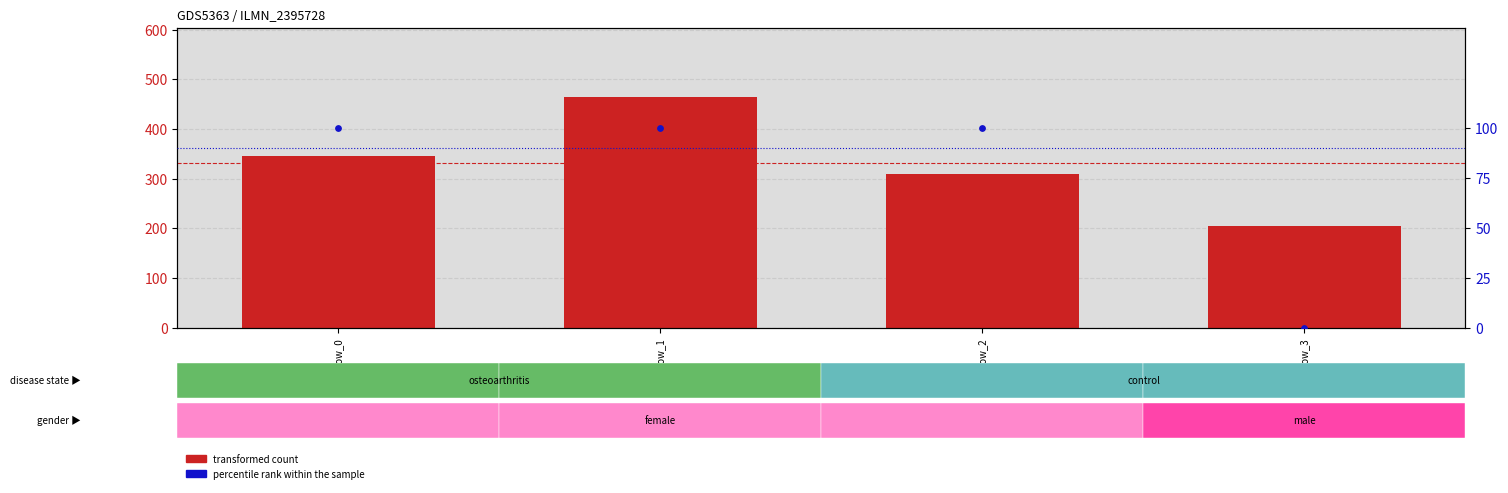

Which series has the largest total across all categories?

transformed count